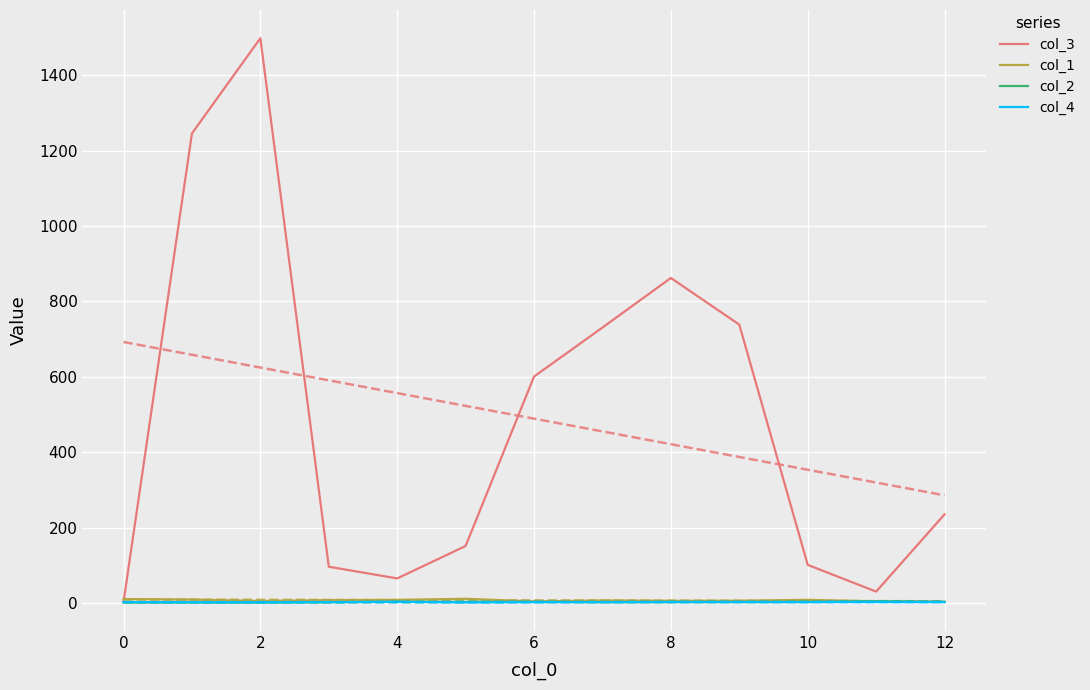

At which category is the sum across all series the highest?

2